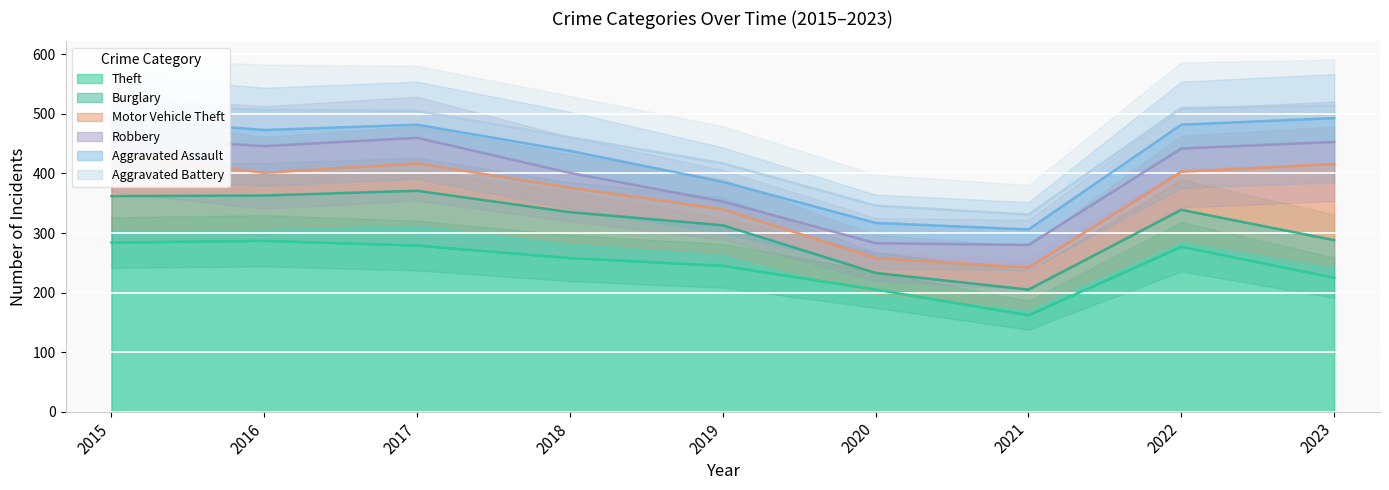

How many series are shown in this chart?

6